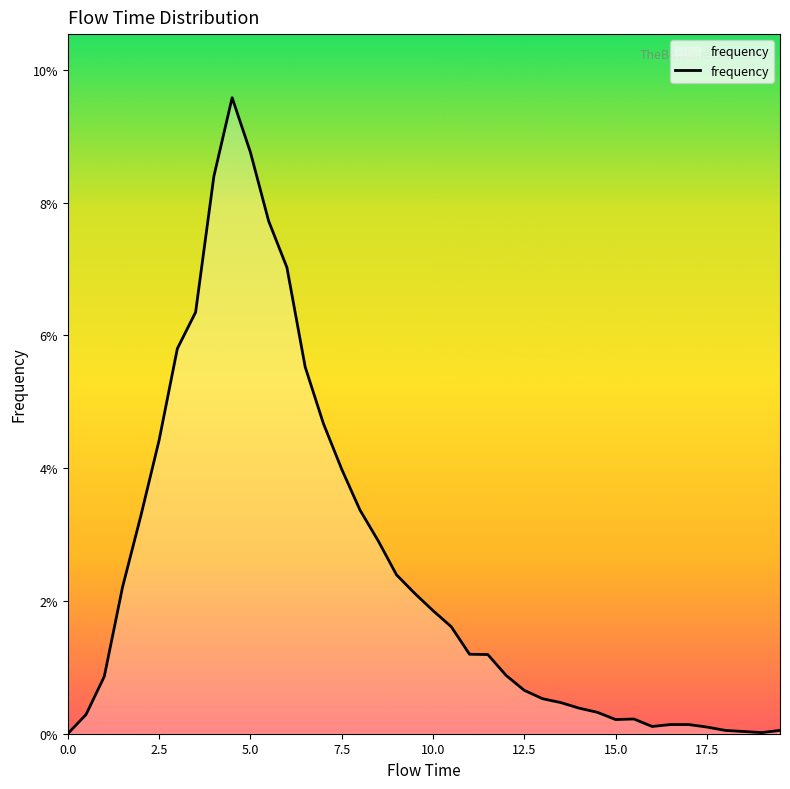

How many interior local peaks (higher than both neighbors) does the data have?

2